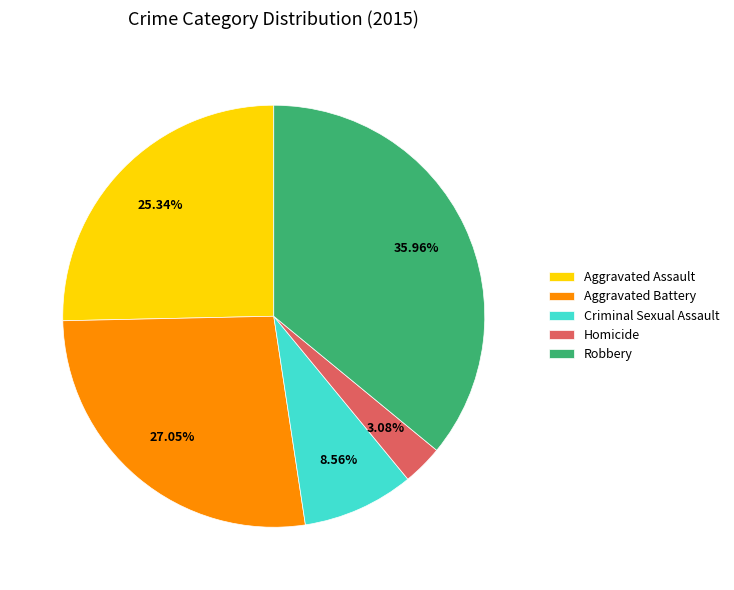

Is it true that Aggravated Battery is 27% of the pie?

True